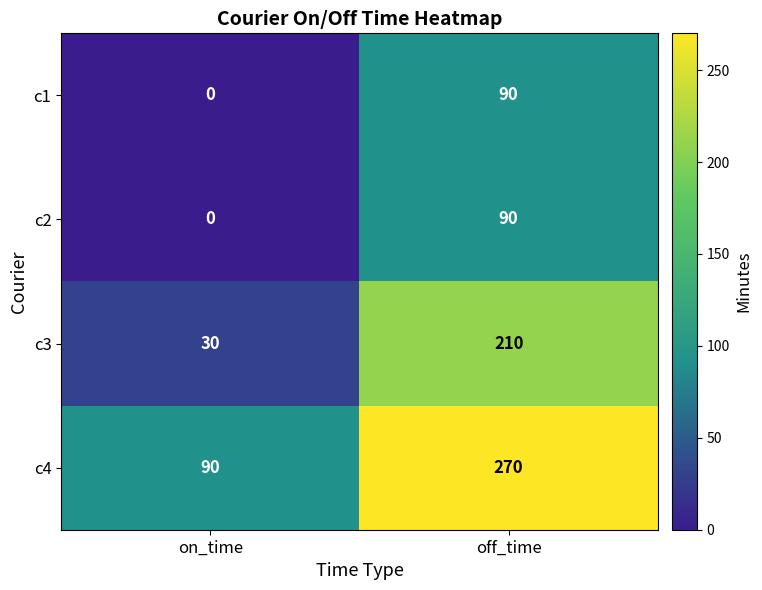

What is the difference between the highest and lowest values at on_time?

90